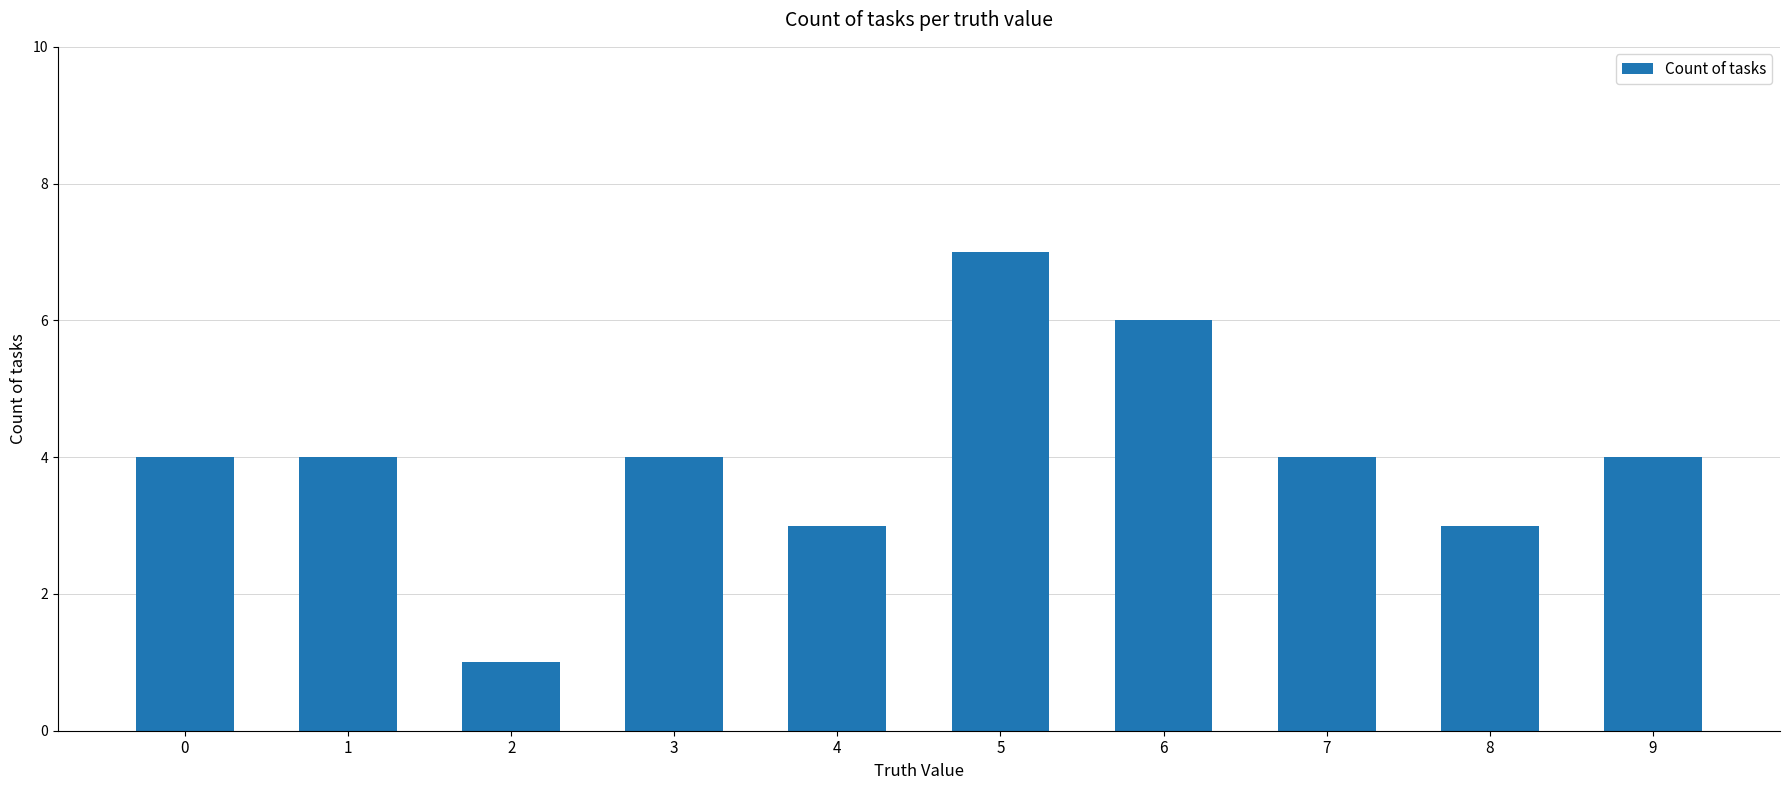

Count the values in the range 3 to 4.

7